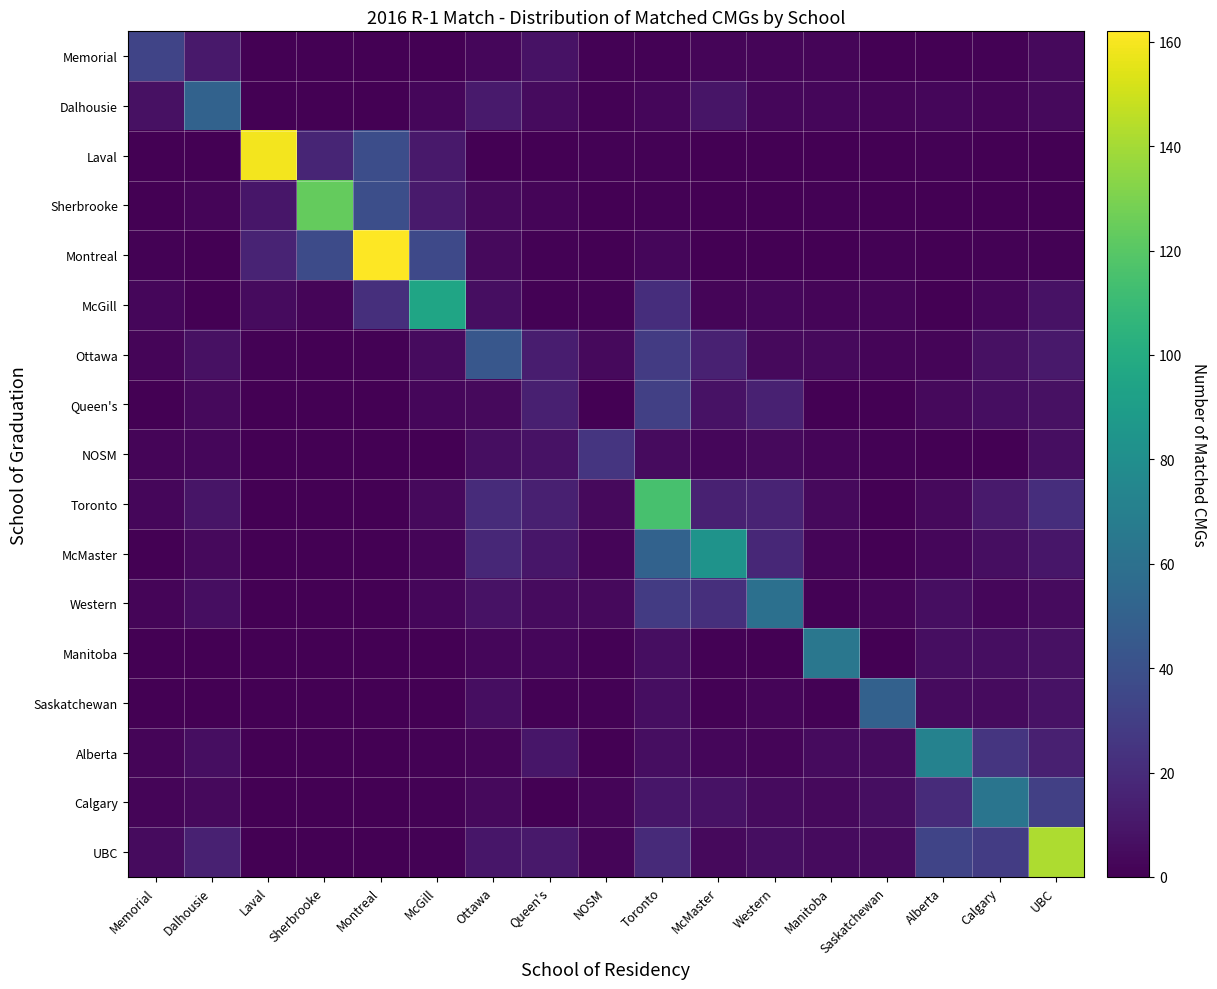

Reading left to right, list all the values displayed in this chart.

Memorial: Memorial=33	Dalhousie=11	Laval=0	Sherbrooke=0	Montreal=0	McGill=0	Ottawa=3	Queen's=8	NOSM=1	Toronto=1	McMaster=2	Western=2	Manitoba=2	Saskatchewan=0	Alberta=0	Calgary=1	UBC=4
Dalhousie: Memorial=7	Dalhousie=51	Laval=0	Sherbrooke=0	Montreal=0	McGill=3	Ottawa=12	Queen's=5	NOSM=1	Toronto=3	McMaster=9	Western=3	Manitoba=3	Saskatchewan=2	Alberta=3	Calgary=2	UBC=4
Laval: Memorial=0	Dalhousie=0	Laval=159	Sherbrooke=17	Montreal=38	McGill=11	Ottawa=0	Queen's=0	NOSM=1	Toronto=1	McMaster=0	Western=0	Manitoba=0	Saskatchewan=0	Alberta=1	Calgary=0	UBC=0
Sherbrooke: Memorial=0	Dalhousie=2	Laval=10	Sherbrooke=124	Montreal=39	McGill=12	Ottawa=4	Queen's=2	NOSM=0	Toronto=1	McMaster=0	Western=0	Manitoba=1	Saskatchewan=0	Alberta=0	Calgary=0	UBC=0
Montreal: Memorial=1	Dalhousie=0	Laval=16	Sherbrooke=37	Montreal=162	McGill=36	Ottawa=4	Queen's=1	NOSM=0	Toronto=3	McMaster=0	Western=0	Manitoba=0	Saskatchewan=1	Alberta=0	Calgary=1	UBC=1
McGill: Memorial=3	Dalhousie=0	Laval=5	Sherbrooke=2	Montreal=22	McGill=95	Ottawa=6	Queen's=1	NOSM=1	Toronto=21	McMaster=2	Western=3	Manitoba=2	Saskatchewan=2	Alberta=0	Calgary=3	UBC=8
Ottawa: Memorial=2	Dalhousie=7	Laval=1	Sherbrooke=0	Montreal=1	McGill=5	Ottawa=44	Queen's=13	NOSM=4	Toronto=28	McMaster=15	Western=4	Manitoba=4	Saskatchewan=2	Alberta=2	Calgary=7	UBC=11
Queen's: Memorial=0	Dalhousie=4	Laval=0	Sherbrooke=0	Montreal=0	McGill=3	Ottawa=4	Queen's=14	NOSM=0	Toronto=31	McMaster=8	Western=15	Manitoba=0	Saskatchewan=0	Alberta=4	Calgary=6	UBC=7
NOSM: Memorial=2	Dalhousie=3	Laval=0	Sherbrooke=0	Montreal=0	McGill=0	Ottawa=6	Queen's=8	NOSM=25	Toronto=5	McMaster=3	Western=4	Manitoba=2	Saskatchewan=1	Alberta=0	Calgary=0	UBC=6
Toronto: Memorial=3	Dalhousie=9	Laval=0	Sherbrooke=0	Montreal=0	McGill=4	Ottawa=20	Queen's=14	NOSM=4	Toronto=115	McMaster=15	Western=16	Manitoba=4	Saskatchewan=0	Alberta=4	Calgary=12	UBC=21
McMaster: Memorial=0	Dalhousie=4	Laval=0	Sherbrooke=0	Montreal=0	McGill=2	Ottawa=18	Queen's=10	NOSM=2	Toronto=51	McMaster=83	Western=18	Manitoba=2	Saskatchewan=0	Alberta=3	Calgary=6	UBC=10
Western: Memorial=2	Dalhousie=6	Laval=0	Sherbrooke=0	Montreal=0	McGill=3	Ottawa=8	Queen's=5	NOSM=4	Toronto=28	McMaster=22	Western=60	Manitoba=1	Saskatchewan=2	Alberta=6	Calgary=3	UBC=5
Manitoba: Memorial=0	Dalhousie=0	Laval=0	Sherbrooke=0	Montreal=0	McGill=0	Ottawa=3	Queen's=3	NOSM=1	Toronto=6	McMaster=1	Western=0	Manitoba=64	Saskatchewan=0	Alberta=6	Calgary=6	UBC=7
Saskatchewan: Memorial=0	Dalhousie=0	Laval=0	Sherbrooke=0	Montreal=0	McGill=0	Ottawa=6	Queen's=1	NOSM=1	Toronto=6	McMaster=1	Western=2	Manitoba=1	Saskatchewan=50	Alberta=5	Calgary=5	UBC=8
Alberta: Memorial=2	Dalhousie=6	Laval=0	Sherbrooke=0	Montreal=0	McGill=1	Ottawa=2	Queen's=10	NOSM=0	Toronto=6	McMaster=3	Western=2	Manitoba=5	Saskatchewan=5	Alberta=72	Calgary=25	UBC=14
Calgary: Memorial=2	Dalhousie=4	Laval=0	Sherbrooke=0	Montreal=0	McGill=1	Ottawa=4	Queen's=0	NOSM=2	Toronto=10	McMaster=8	Western=5	Manitoba=4	Saskatchewan=6	Alberta=20	Calgary=63	UBC=31
UBC: Memorial=5	Dalhousie=15	Laval=0	Sherbrooke=0	Montreal=0	McGill=1	Ottawa=10	Queen's=11	NOSM=2	Toronto=19	McMaster=4	Western=6	Manitoba=5	Saskatchewan=5	Alberta=33	Calgary=29	UBC=142